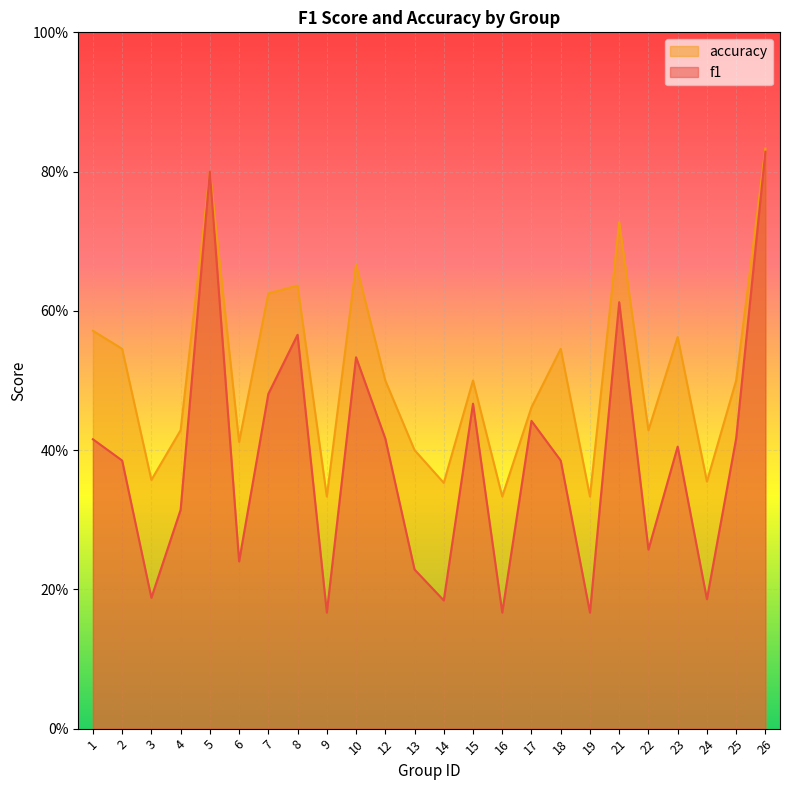

Count the f1 values in the range 0 to 1.

24